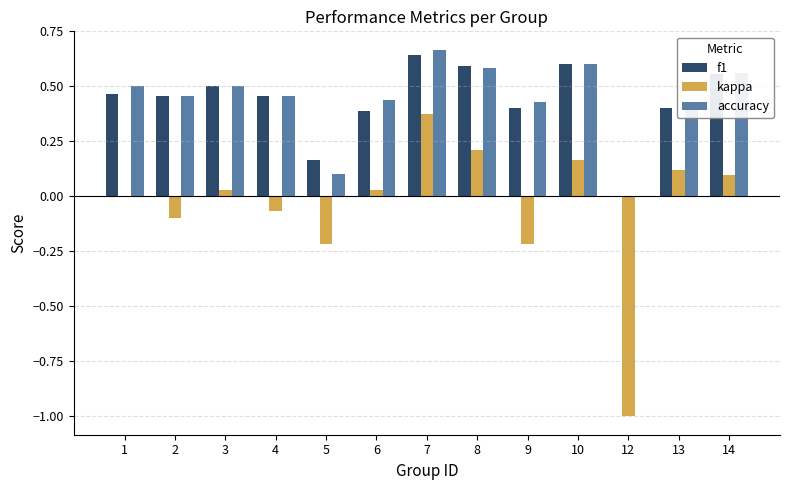

At which category does the chart reach its peak across all series?

7